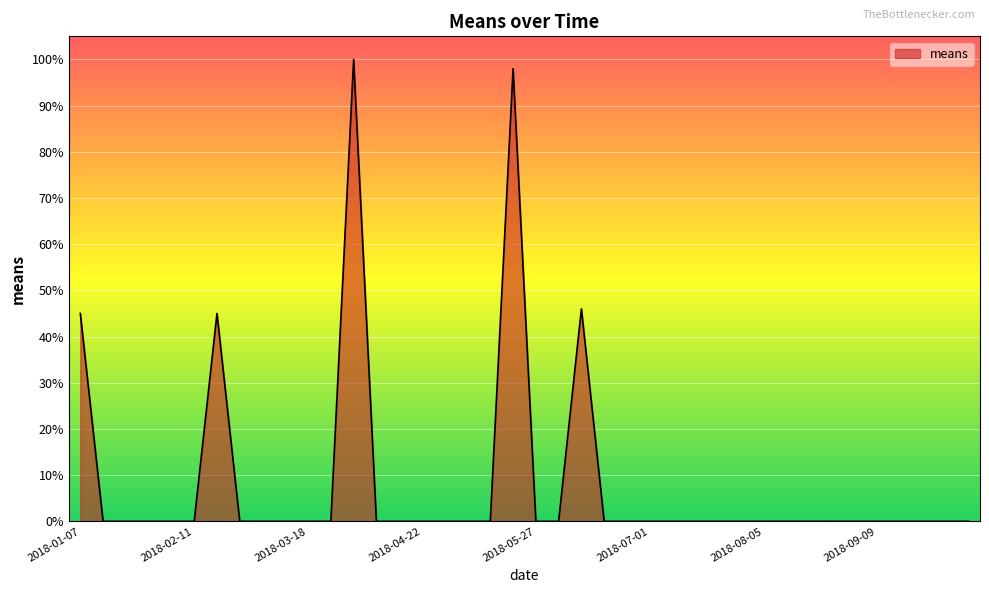

What is the difference between the maximum and minimum values?

100